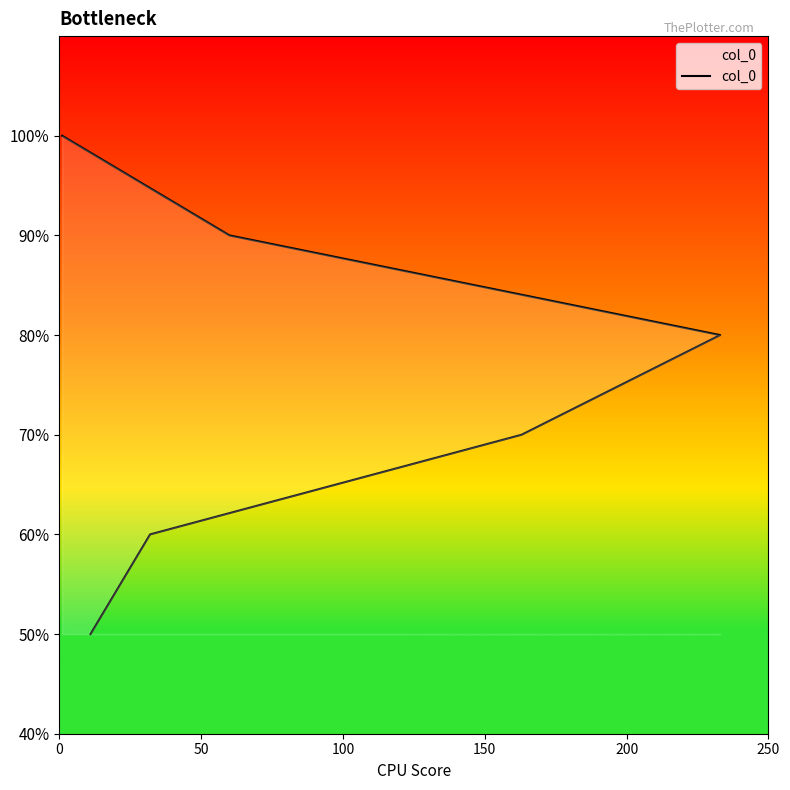

List the labels in order of value, smallest first.

0, 50, 100, 150, 200, 250